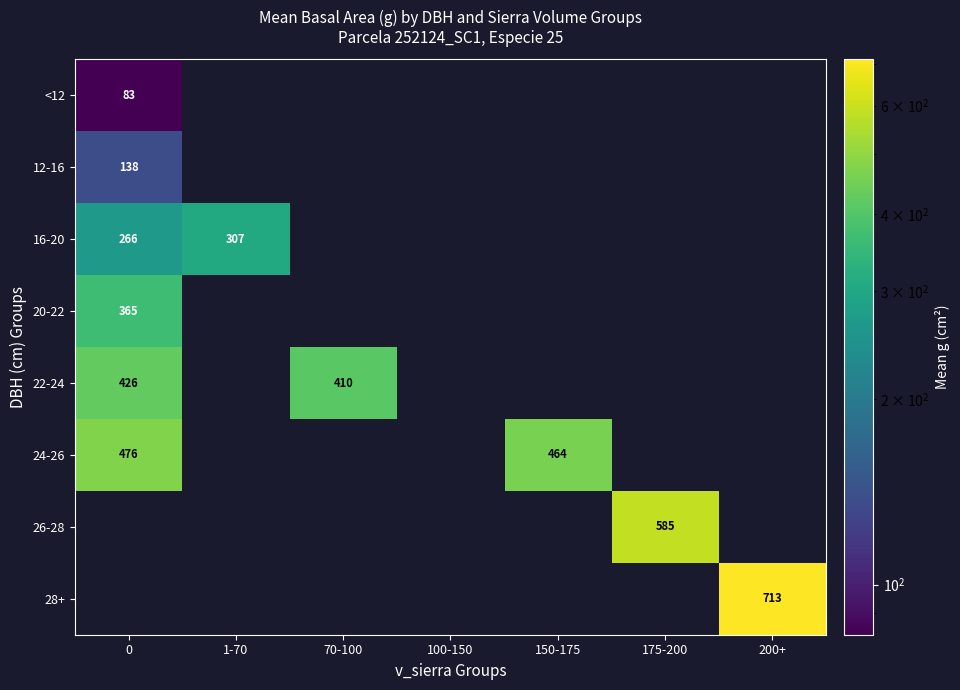

What is the highest value of the 20-22 series?

364.8